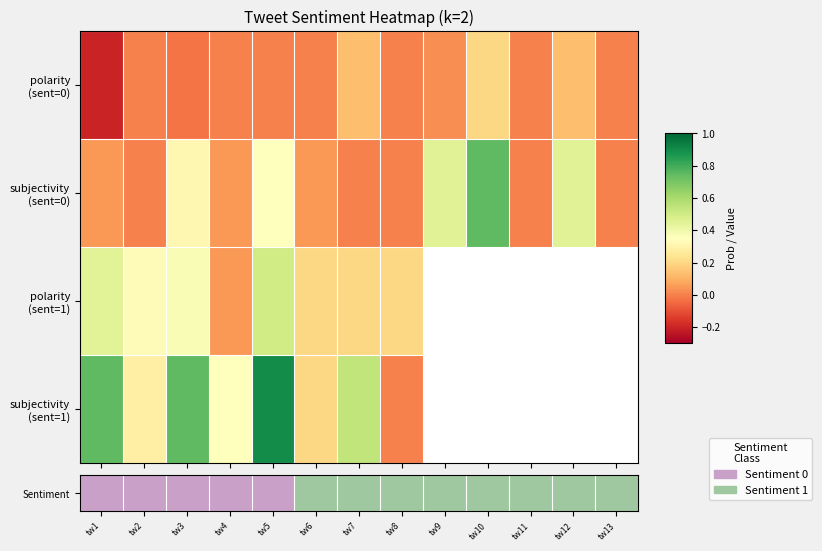

What is the sum of the subjectivity (sent=0) values at tw2 and tw3?

0.3